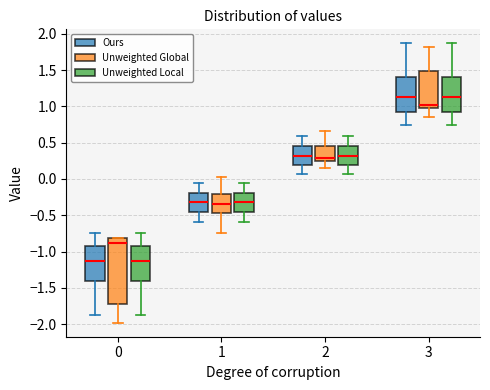

Reading left to right, read every box against the y-axis: the position of its median line, the range the box covers, and the ends of its whiskers. The values are not printed on the chart, so give them approximately, as read against the axis.

0 (Ours): median -1.15, box -1.40 to -0.90, whiskers -1.85 to -0.75
0 (Unweighted Global): median -0.90, box -1.70 to -0.80, whiskers -2.00 to -0.80
0 (Unweighted Local): median -1.15, box -1.40 to -0.90, whiskers -1.85 to -0.75
1 (Ours): median -0.30, box -0.45 to -0.20, whiskers -0.60 to -0.05
1 (Unweighted Global): median -0.35, box -0.45 to -0.20, whiskers -0.75 to 0.00
1 (Unweighted Local): median -0.30, box -0.45 to -0.20, whiskers -0.60 to -0.05
2 (Ours): median 0.30, box 0.20 to 0.45, whiskers 0.05 to 0.60
2 (Unweighted Global): median 0.30, box 0.25 to 0.45, whiskers 0.15 to 0.65
2 (Unweighted Local): median 0.30, box 0.20 to 0.45, whiskers 0.05 to 0.60
3 (Ours): median 1.15, box 0.90 to 1.40, whiskers 0.75 to 1.85
3 (Unweighted Global): median 1.00, box 0.95 to 1.50, whiskers 0.85 to 1.80
3 (Unweighted Local): median 1.15, box 0.90 to 1.40, whiskers 0.75 to 1.85